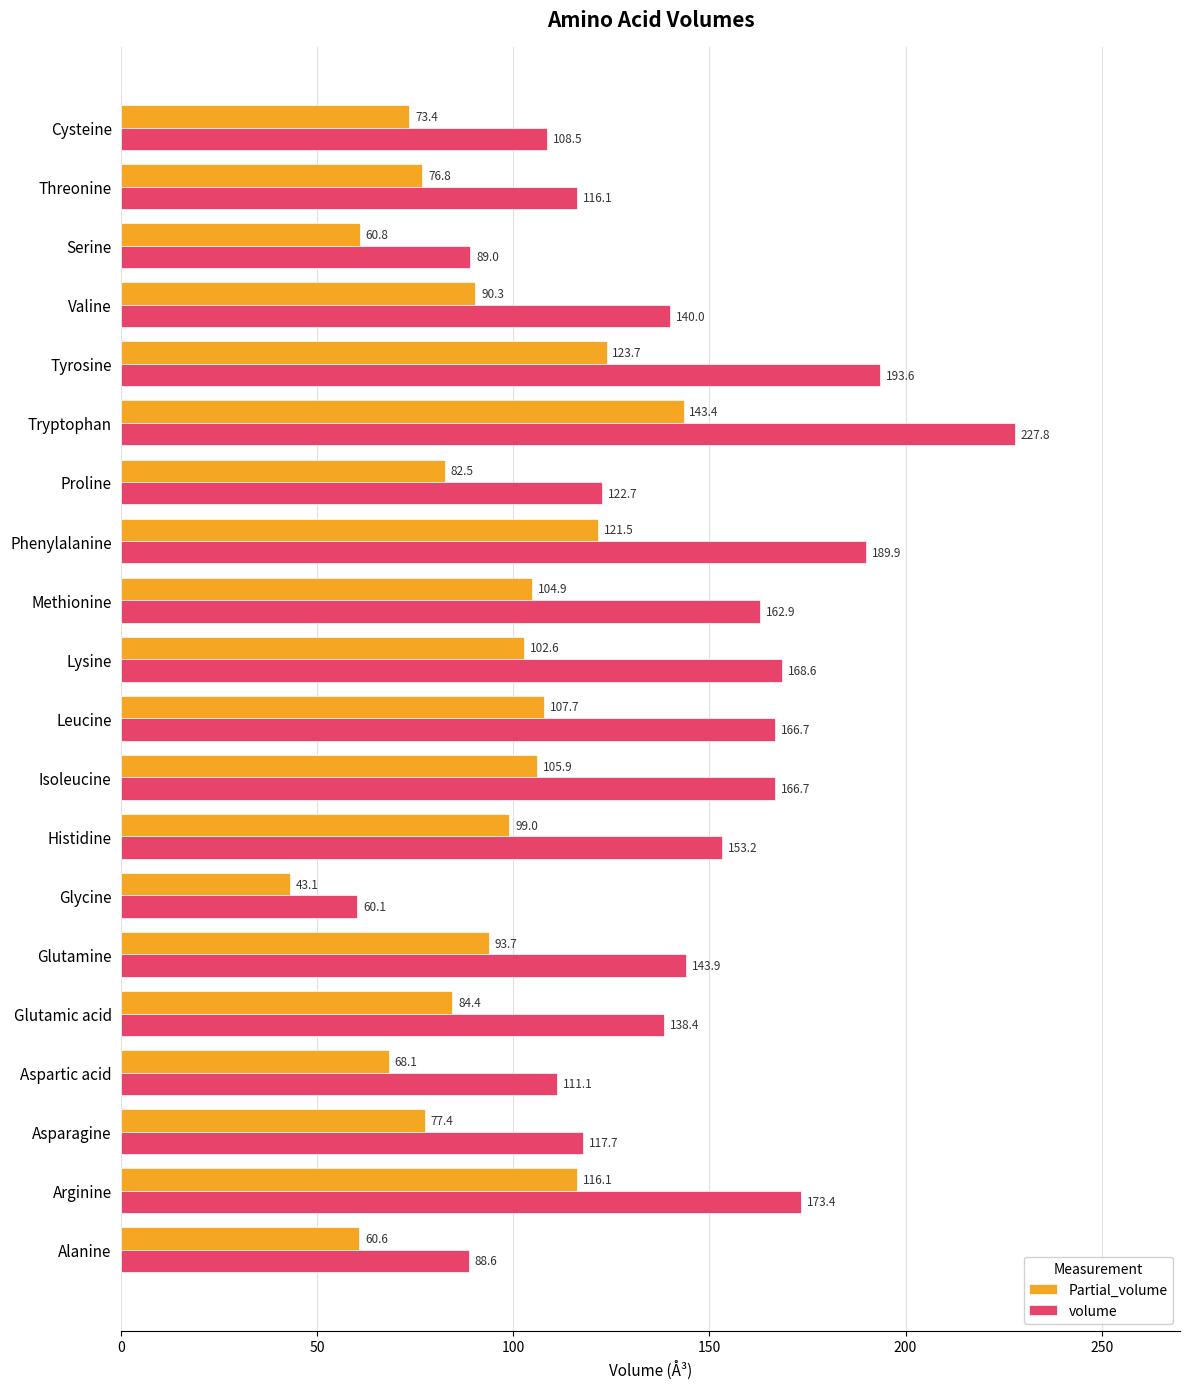

Rank the series by their maximum value, from lowest to highest.

Partial_volume, volume